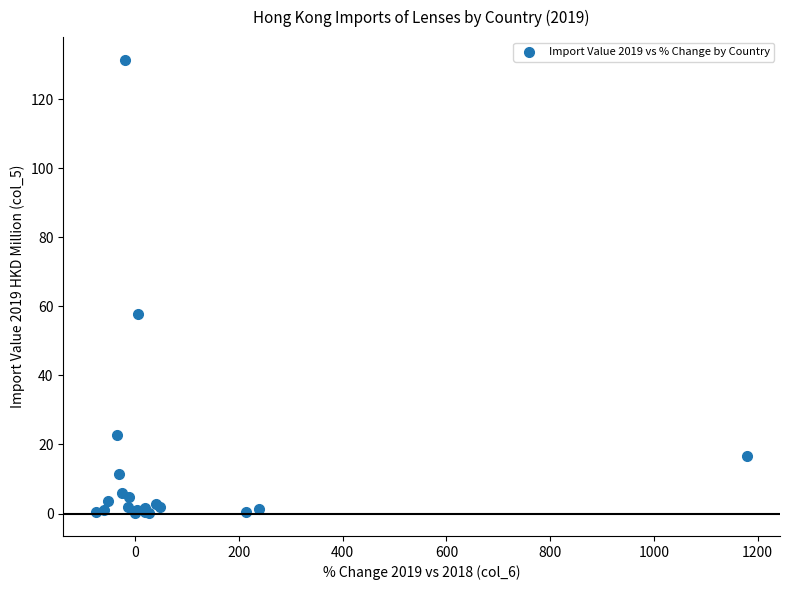

What Y value in the scatter plot is closest to 65?

57.9